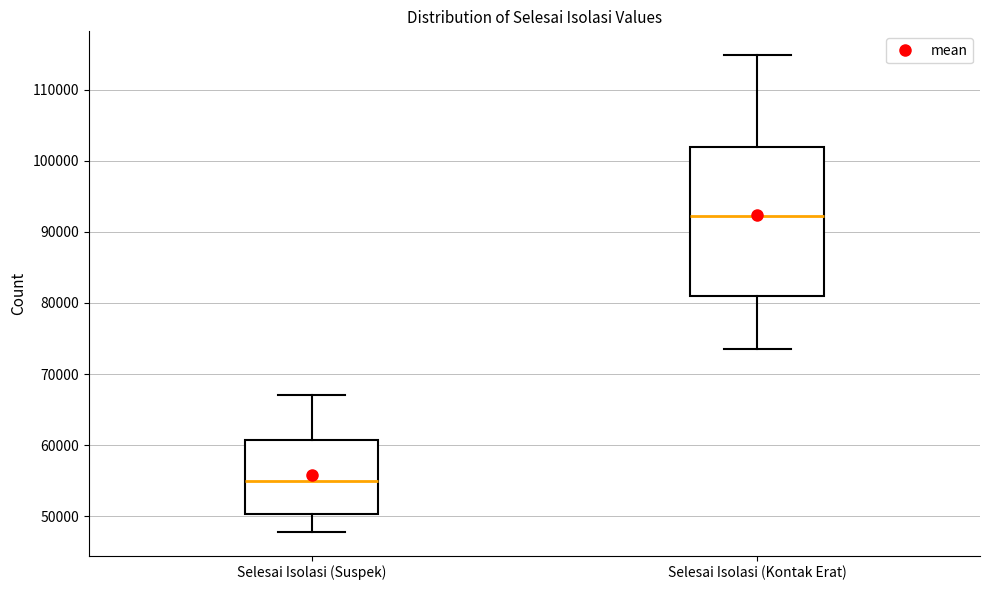

Reading left to right, read every box against the y-axis: the position of its median line, the range the box covers, and the ends of its whiskers. The values are not printed on the chart, so give them approximately, as read against the axis.

Selesai Isolasi (Suspek): median 55000, box 50000 to 61000, whiskers 48000 to 67000
Selesai Isolasi (Kontak Erat): median 92000, box 81000 to 102000, whiskers 74000 to 115000